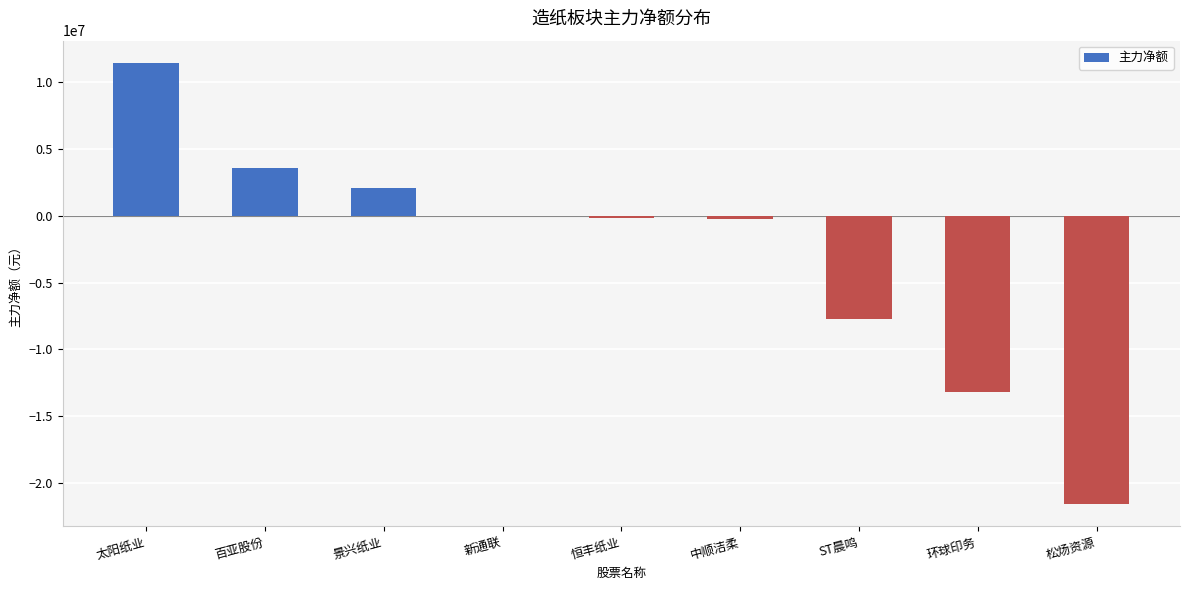

Which has a higher value, 太阳纸业 or 恒丰纸业?

太阳纸业